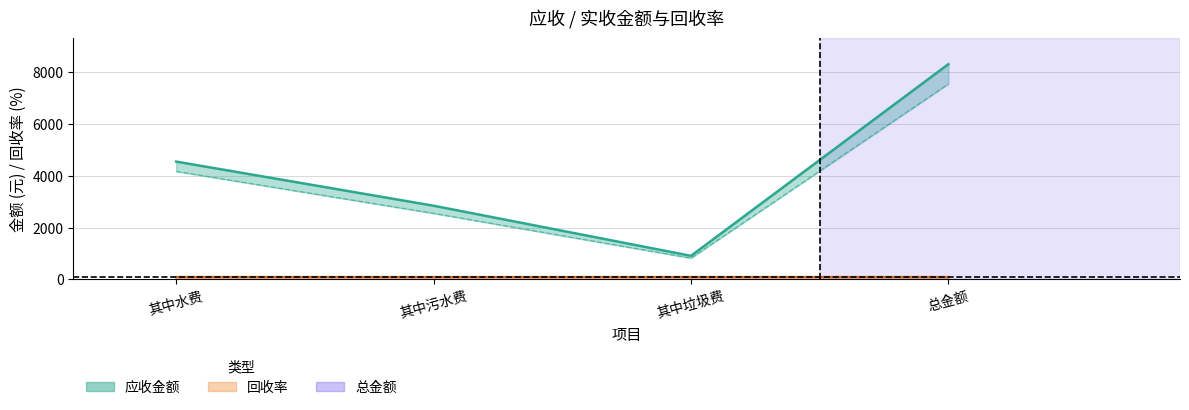

What is the total value across all series at 其中水费?

8800.1